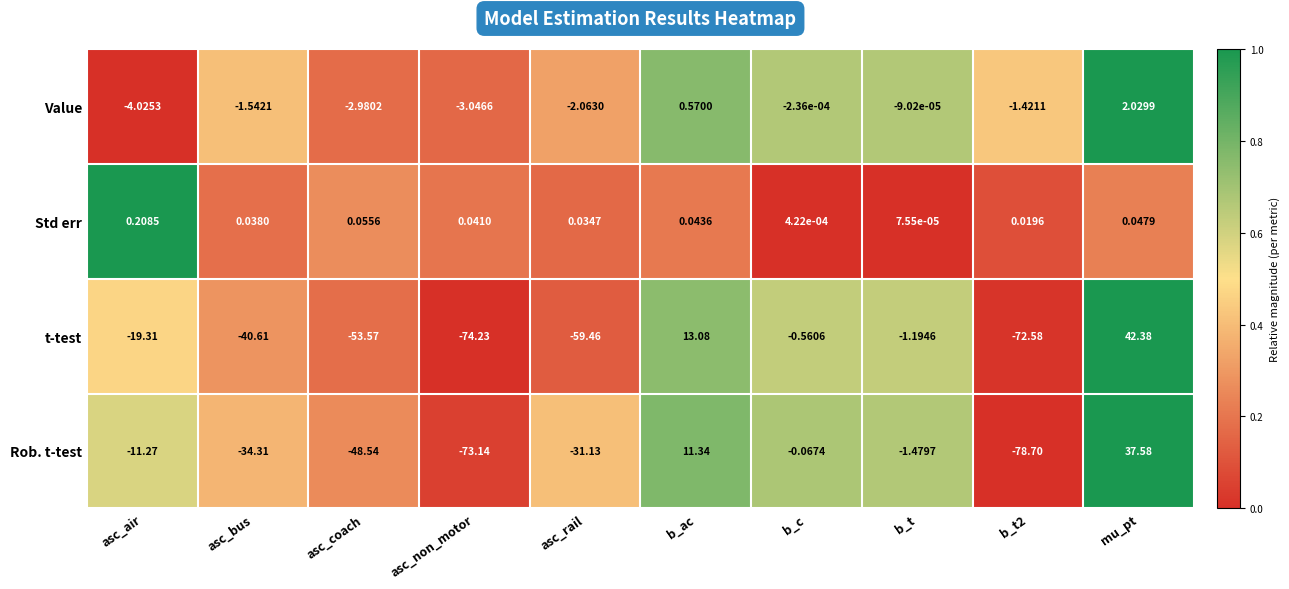

At which label is t-test closest to -15?

asc_air